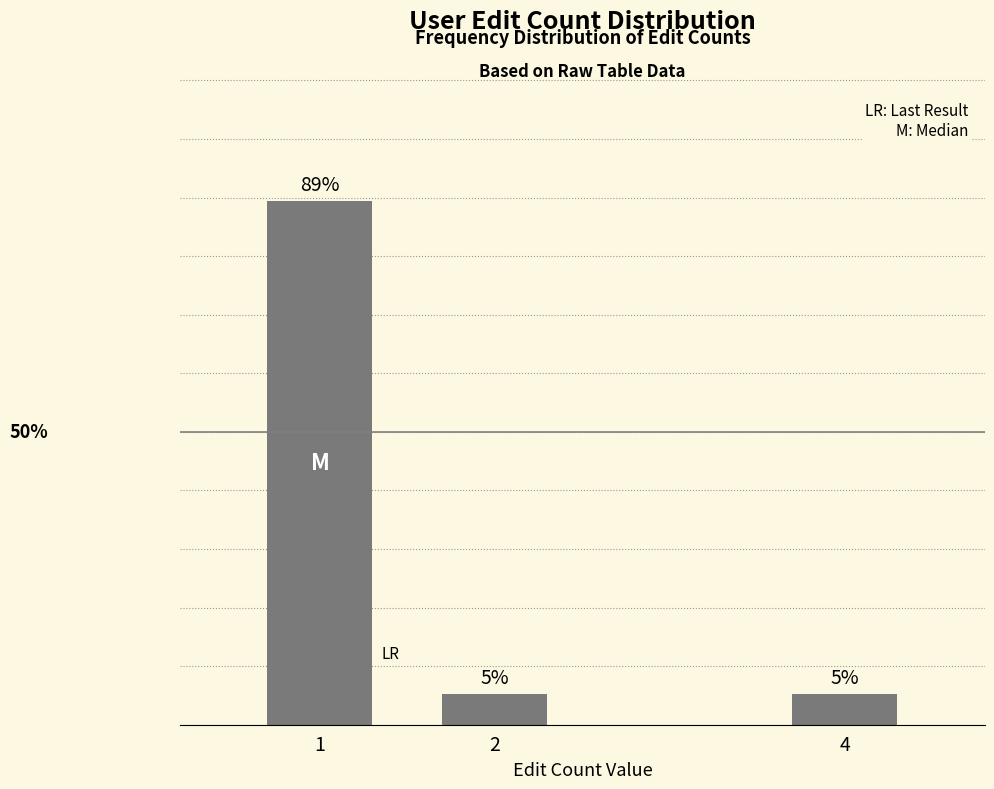

Does the chart contain stacked bars?

No